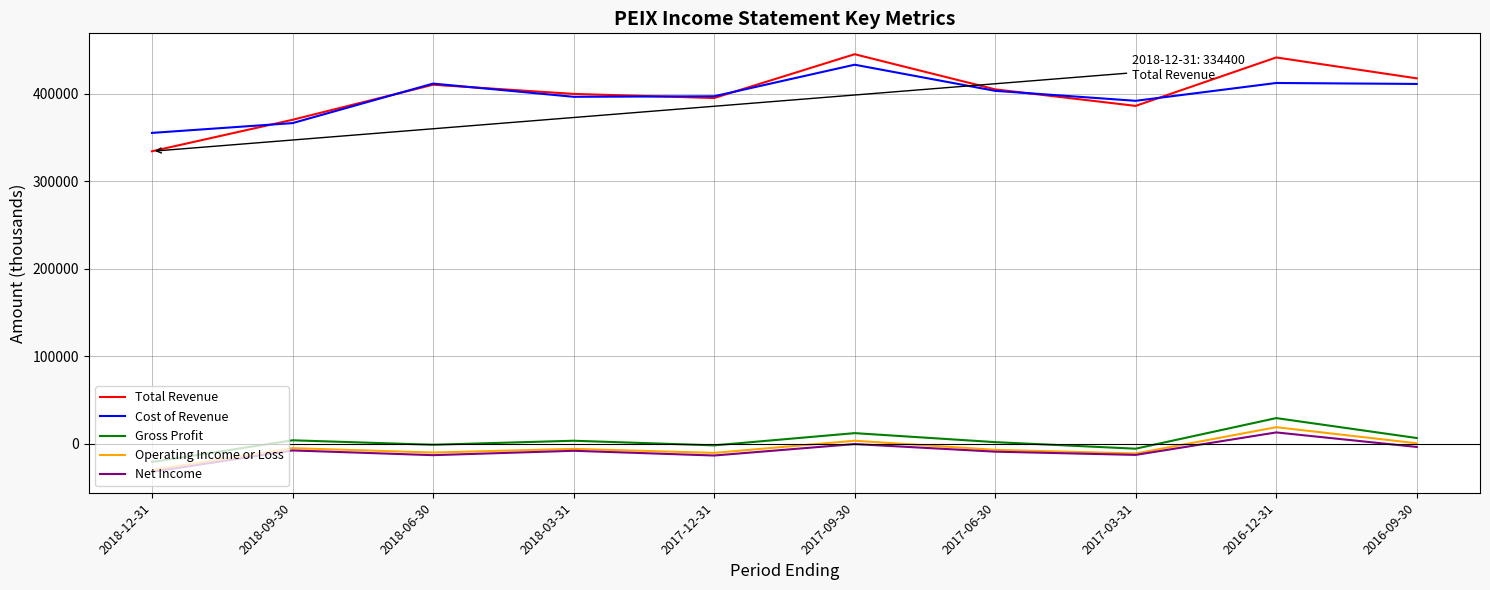

Does the chart have visible grid lines?

Yes